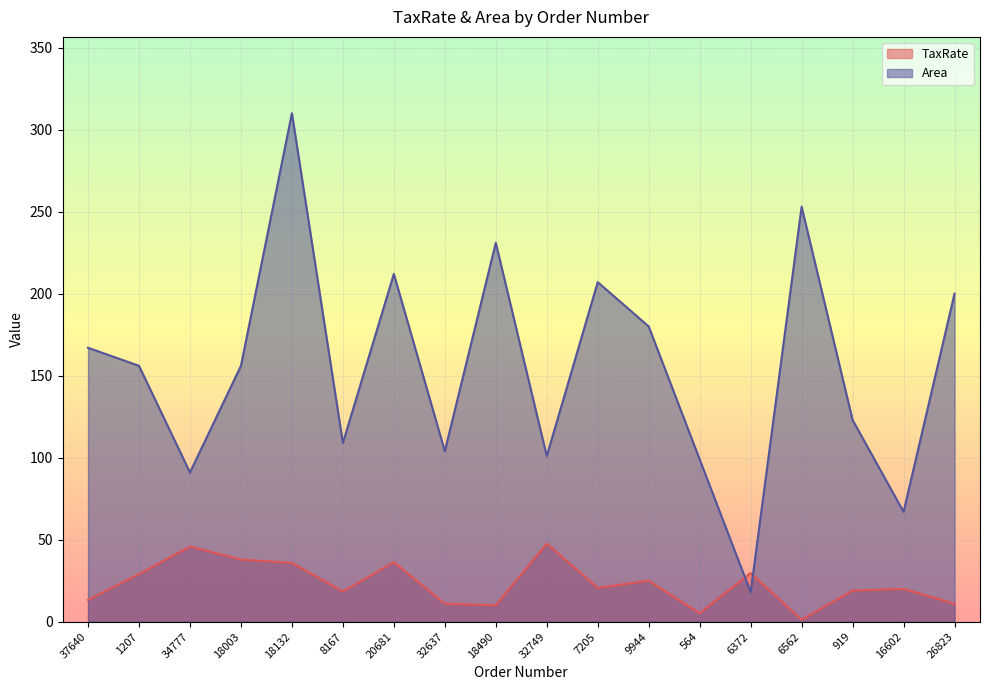

What is the label of the 9th point from the left?

18490